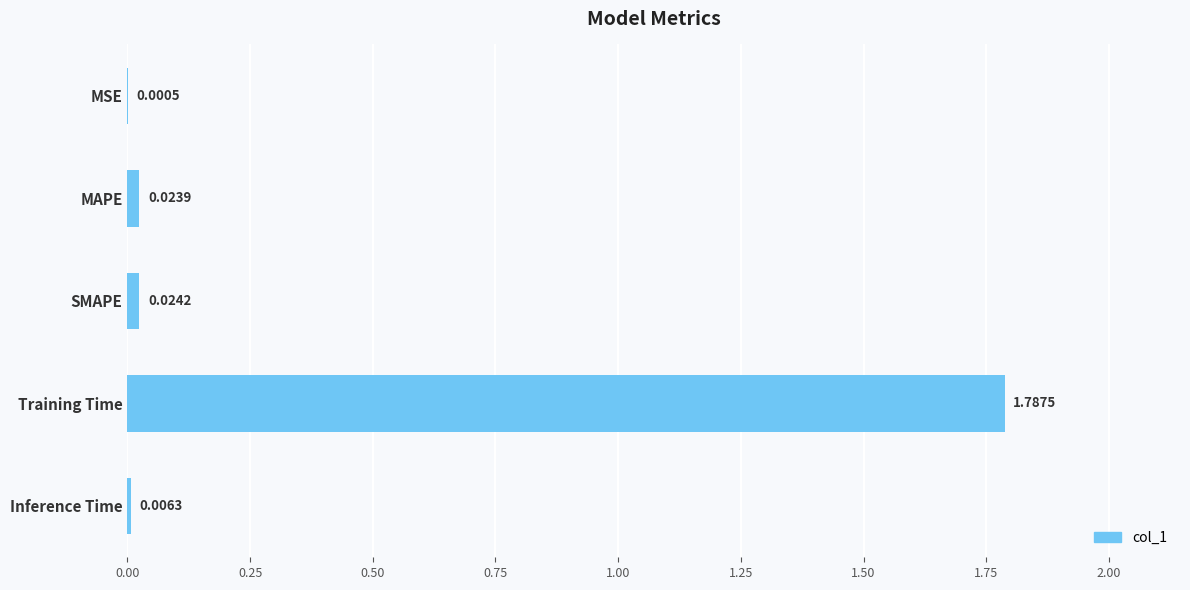

Between Training Time and MSE, which is larger?

Training Time